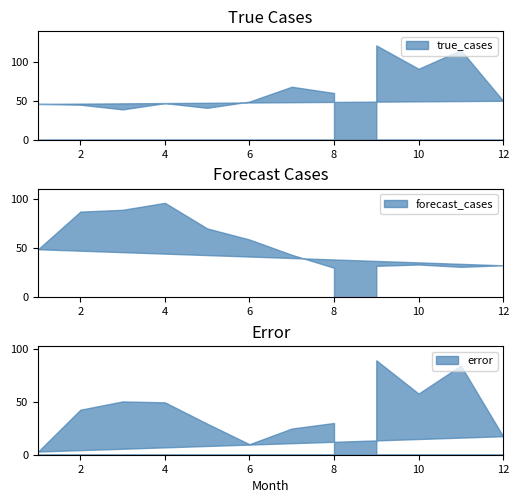

The value of true_cases at 3 is 39.0. True or false?

True